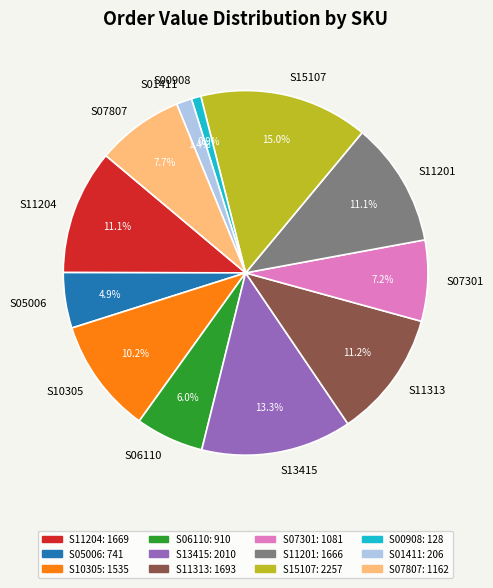

Is there a majority slice in this chart?

No